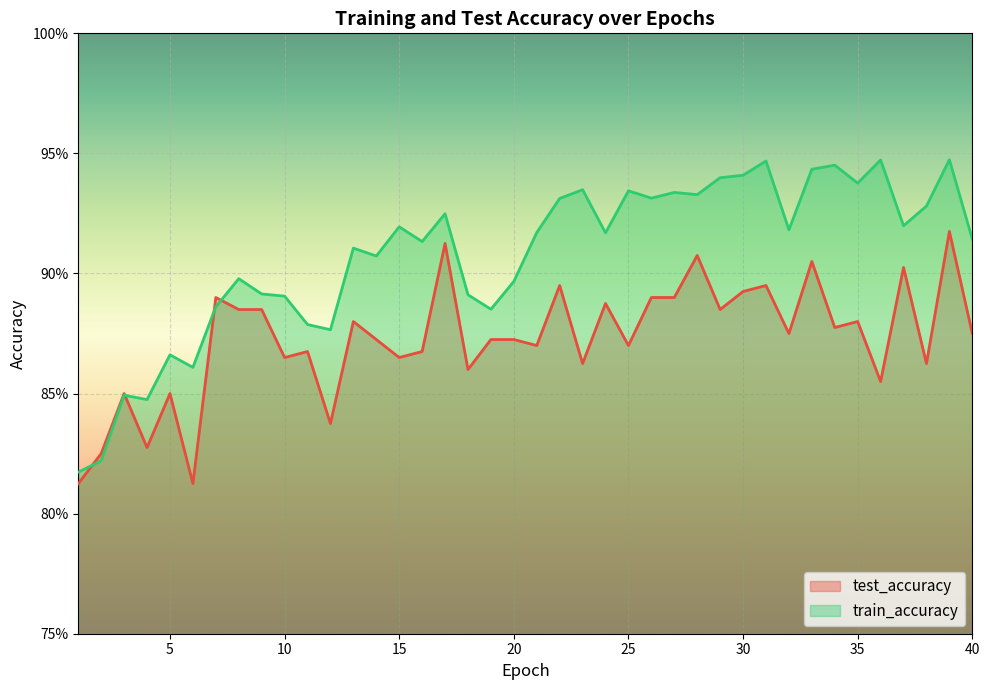

What is the total value across all series at 6?

1.7